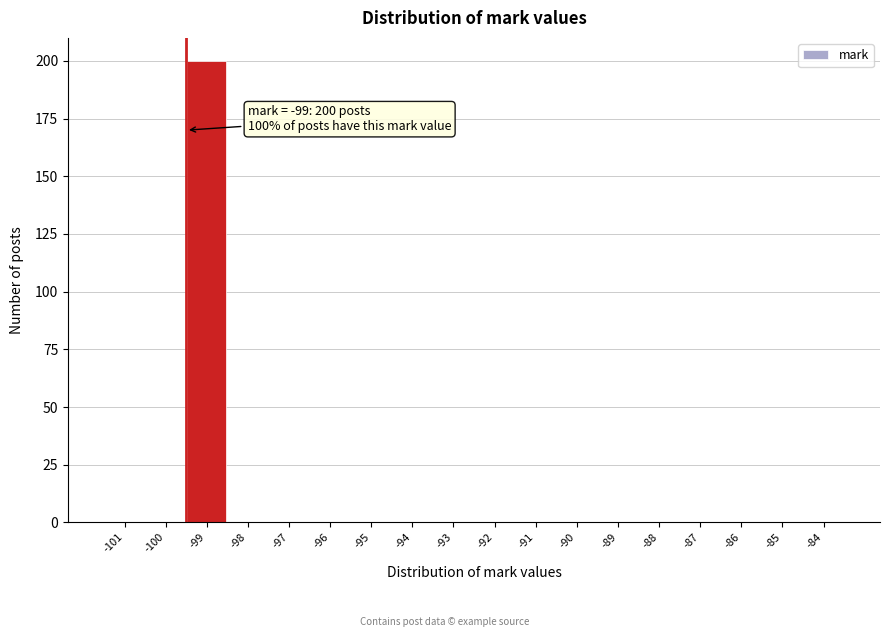

Reading right to left, list all the values displayed in this chart.

-84=0	-85=0	-86=0	-87=0	-88=0	-89=0	-90=0	-91=0	-92=0	-93=0	-94=0	-95=0	-96=0	-97=0	-98=0	-99=200	-100=0	-101=0